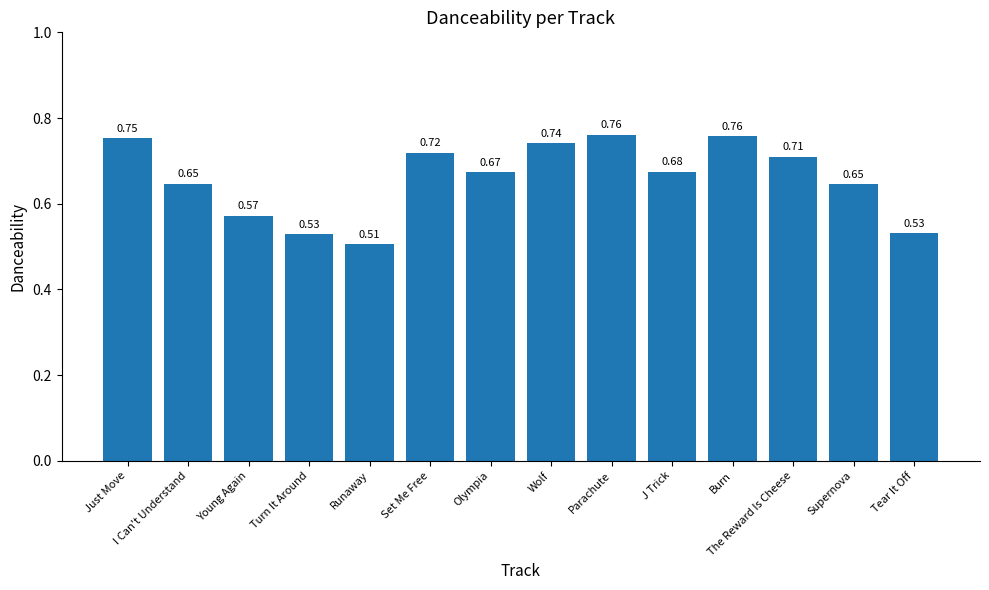

What is the label of the 4th bar from the left?

Turn It Around